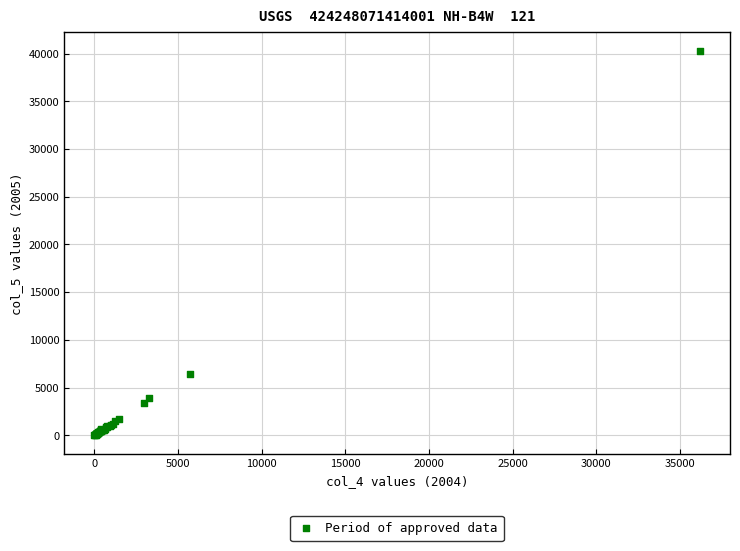

What Y value in the scatter plot is closest to 20142?

6379.2